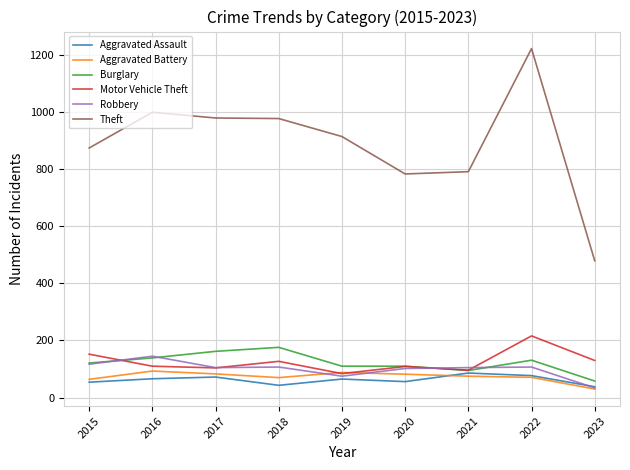

True or false: Burglary has a value of 62 at 2015.

False